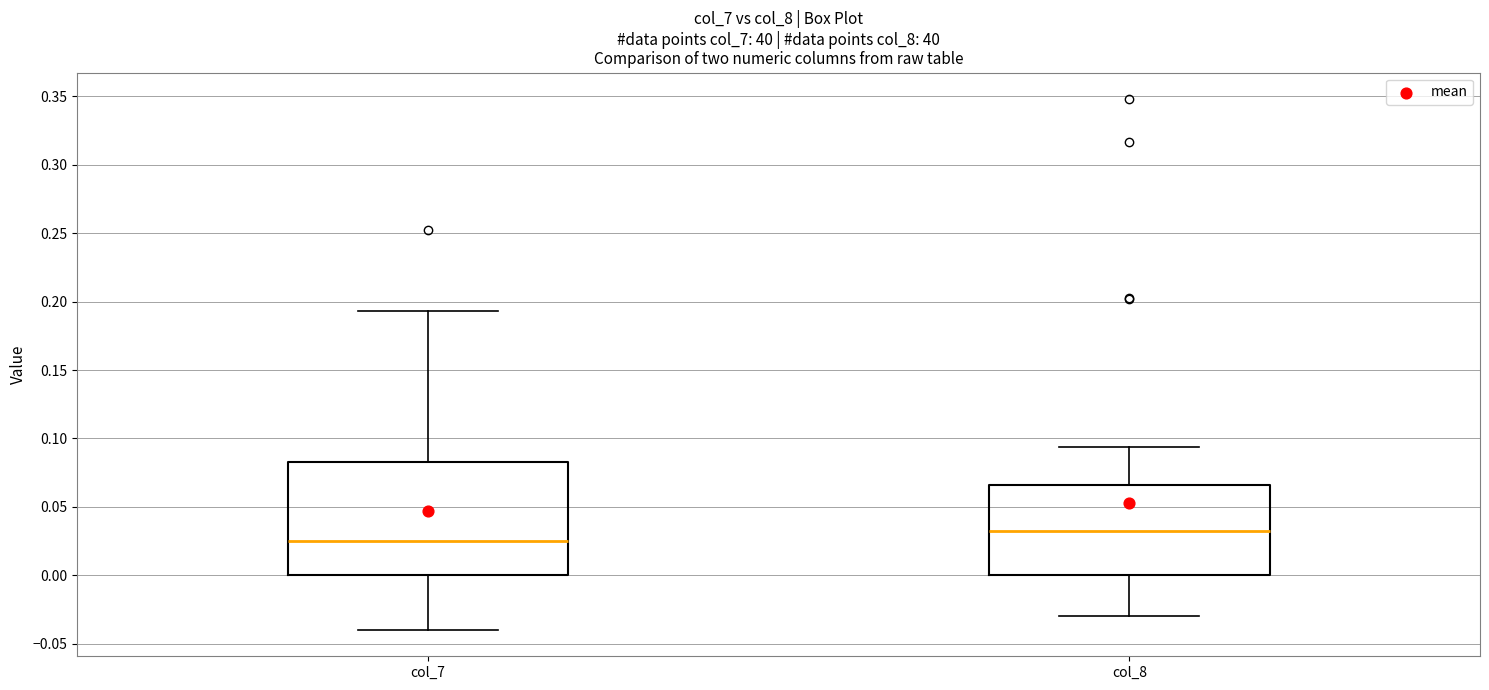

Reading left to right, transcribe this box plot: for each box, give where its median line is, the range the box spans, and where its two whiskers end, as read against the y-axis. The values are not printed on the chart, so give them approximately, as read against the axis.

col_7: median 0.025, box 0.000 to 0.085, whiskers -0.040 to 0.195
col_8: median 0.030, box 0.000 to 0.065, whiskers -0.030 to 0.095